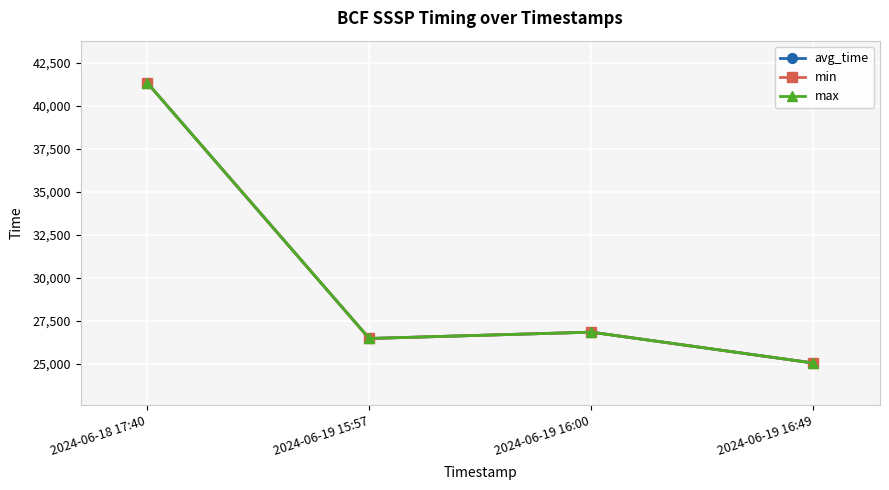

At which category is the sum across all series the highest?

2024-06-18 17:40